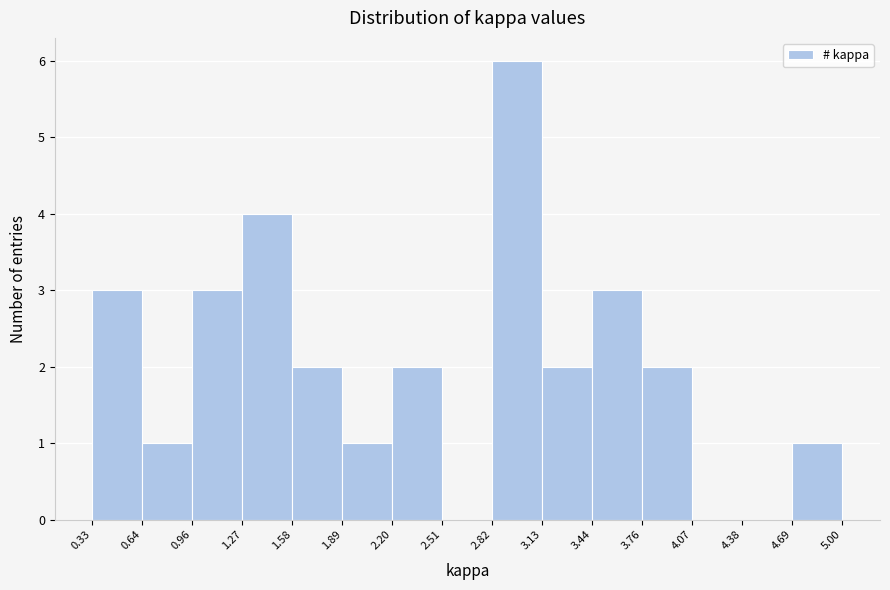

Reading left to right, list every bar in this chart as the range it spans on the x-axis followed by its height. The values are not printed on the chart, so give them approximately, as read against the axis.

0.33 to 0.64: 3
0.64 to 0.96: 1
0.96 to 1.27: 3
1.27 to 1.58: 4
1.58 to 1.89: 2
1.89 to 2.20: 1
2.20 to 2.51: 2
2.51 to 2.82: 0
2.82 to 3.13: 6
3.13 to 3.44: 2
3.44 to 3.76: 3
3.76 to 4.07: 2
4.07 to 4.38: 0
4.38 to 4.69: 0
4.69 to 5.00: 1